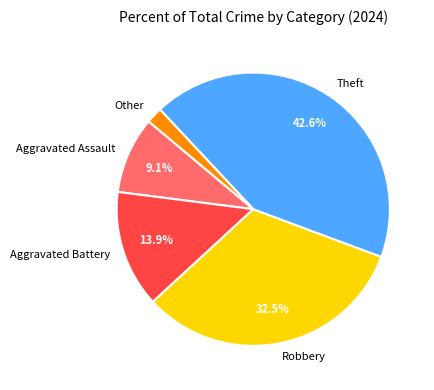

What is the ratio of the value at Theft to the value at Robbery?

1.3